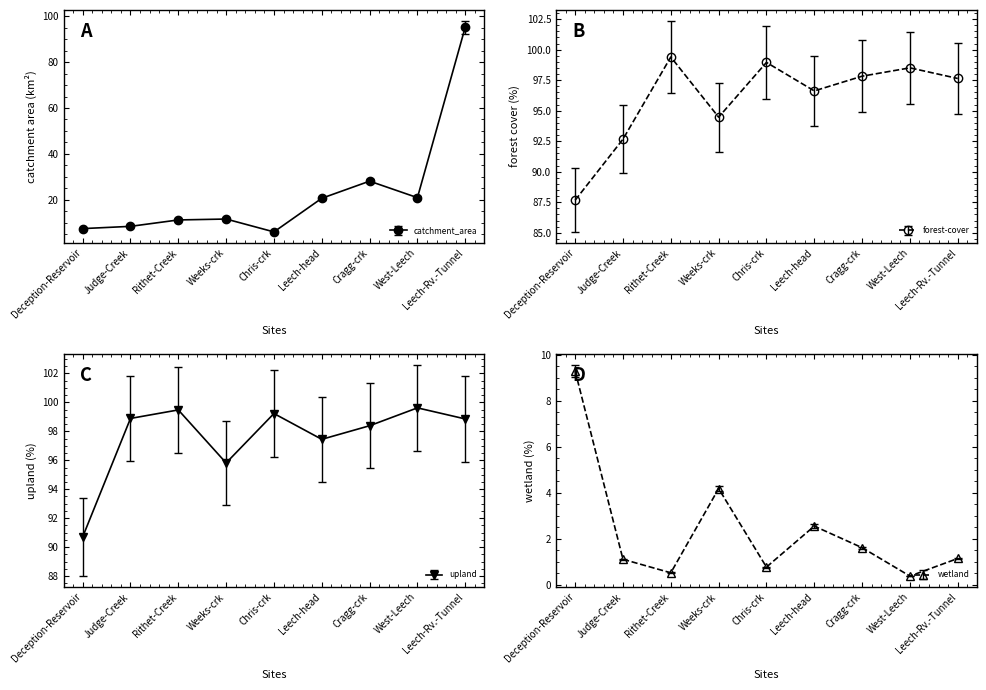

What is the difference between the second highest and minimum values in the forest-cover_percent series?

11.6